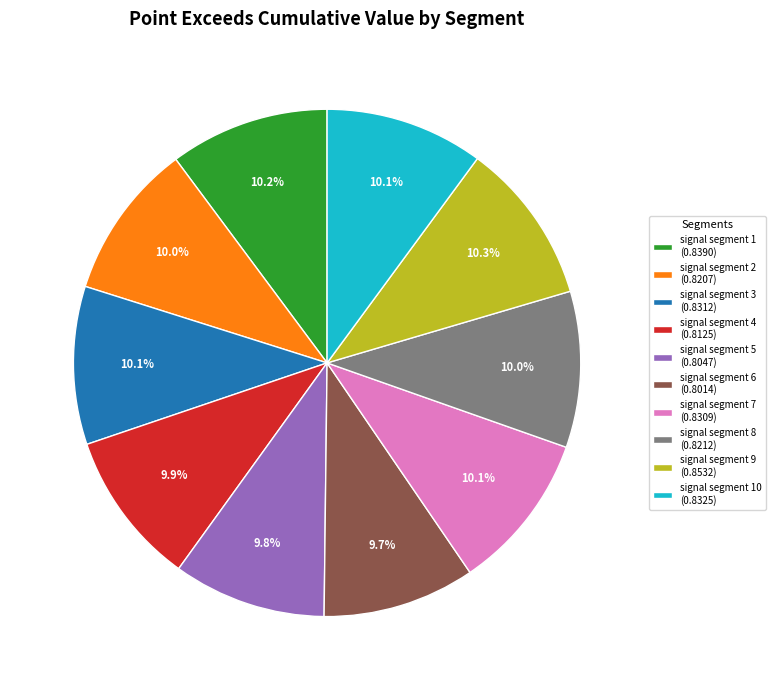

Is signal segment 2 (0.8207) the majority of the pie?

No